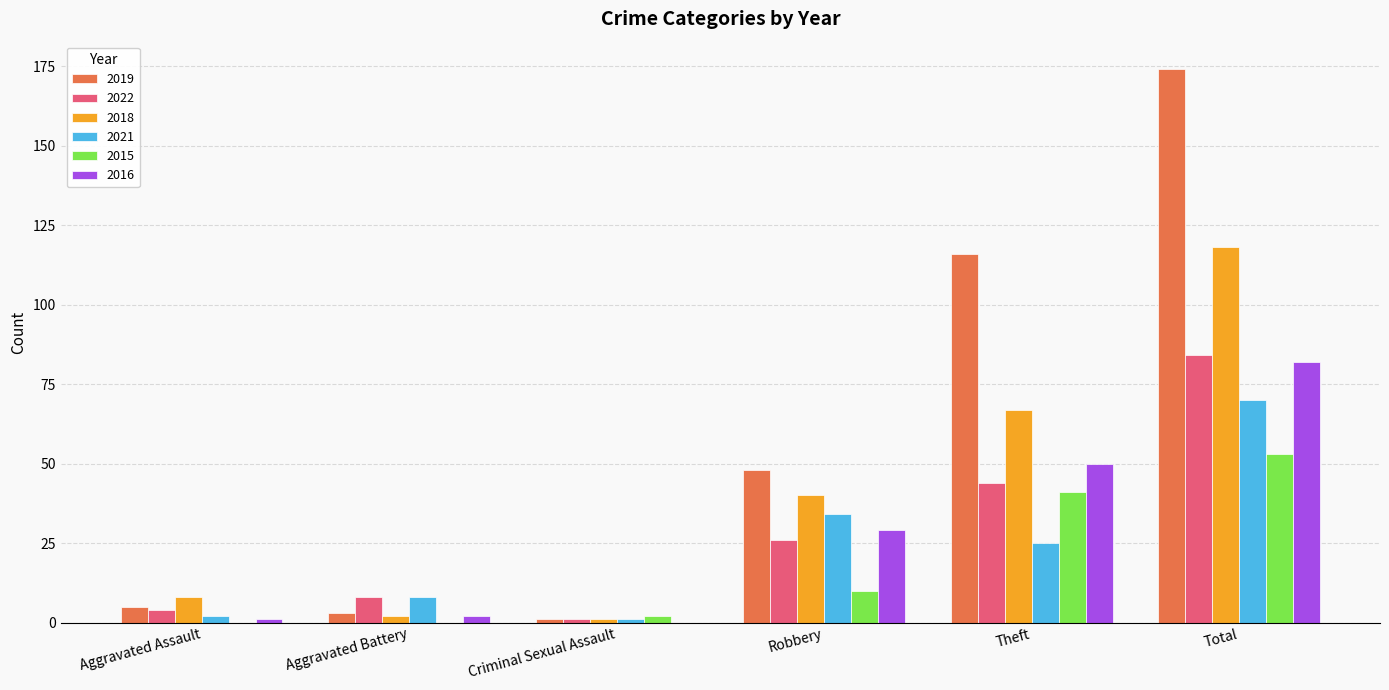

What is the sum of all 2019 values?

347